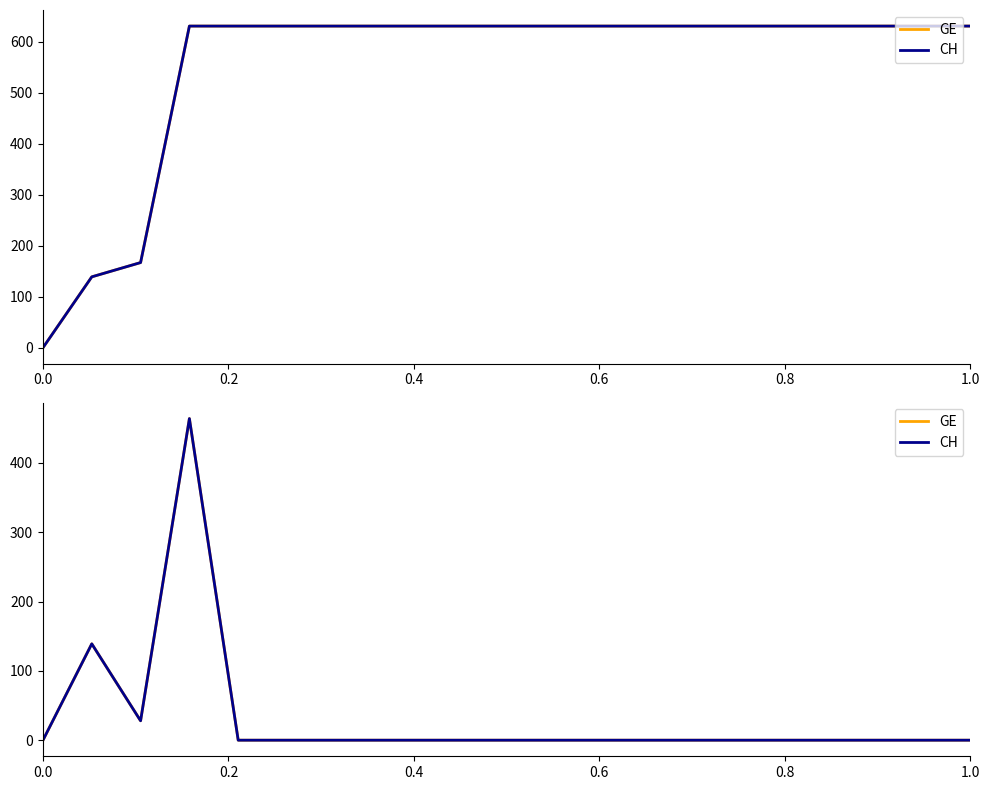

How many positive values does the GE series have?

3